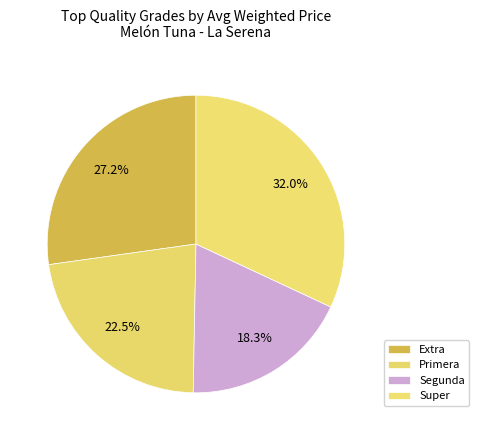

How many slices are in this pie chart?

4